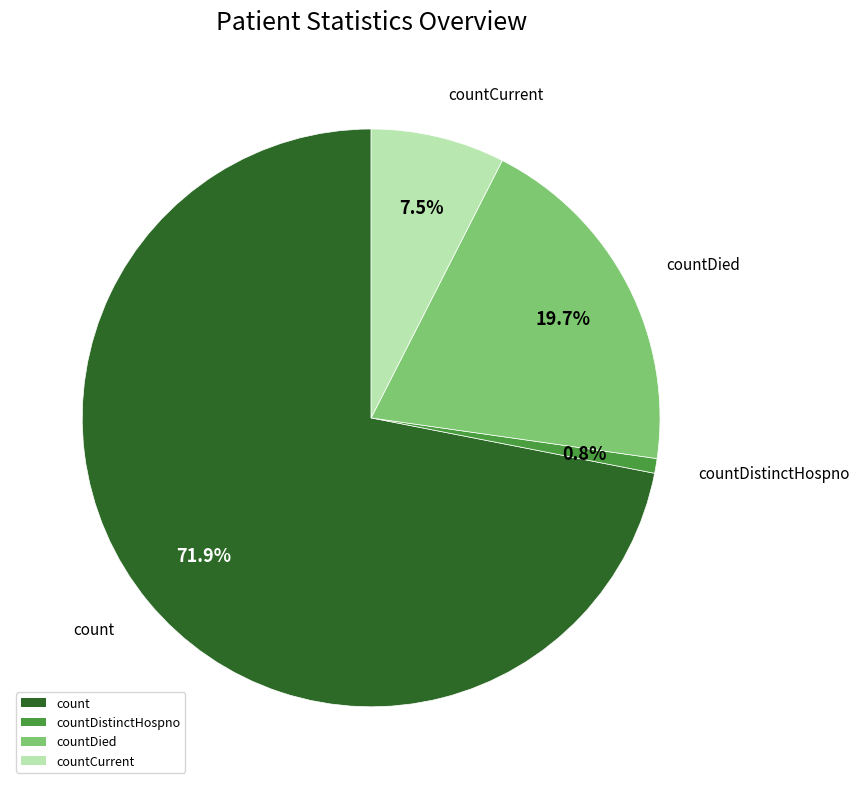

Is there a majority slice in this chart?

Yes